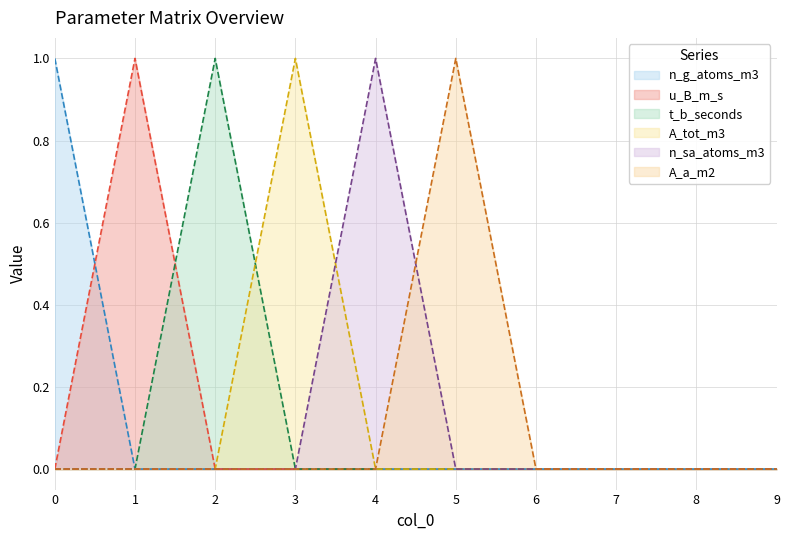

True or false: A_tot_m3 has a value of 2 at 3.

False